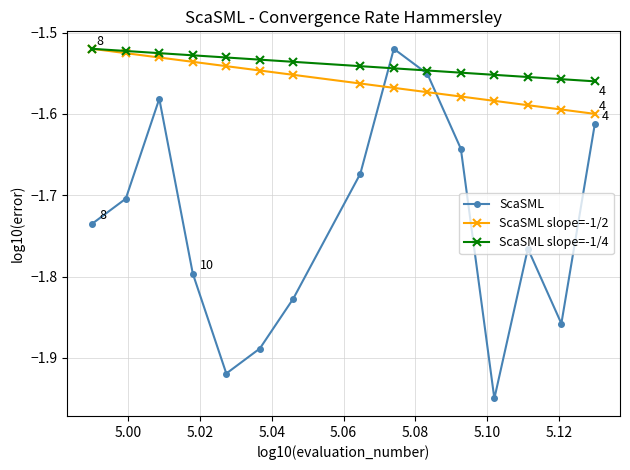

After their last crossing, which series has the higher values: ScaSML slope=-1/4 or ScaSML?

ScaSML slope=-1/4